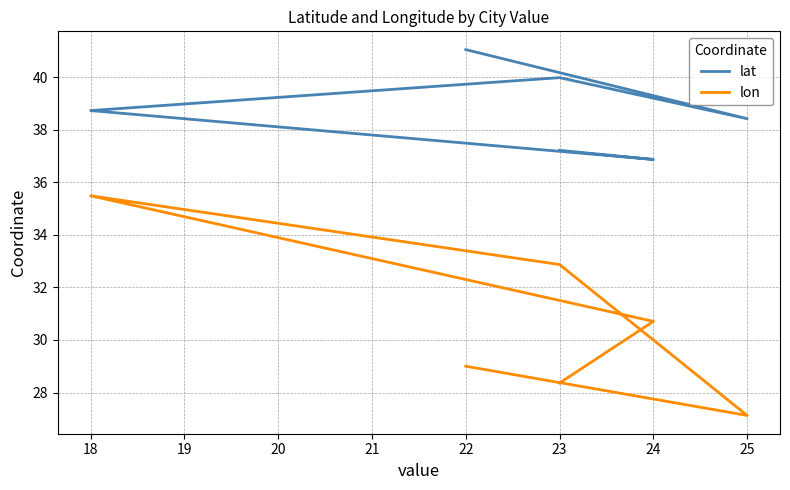

True or false: lon has more than 0 interior local peaks.

True